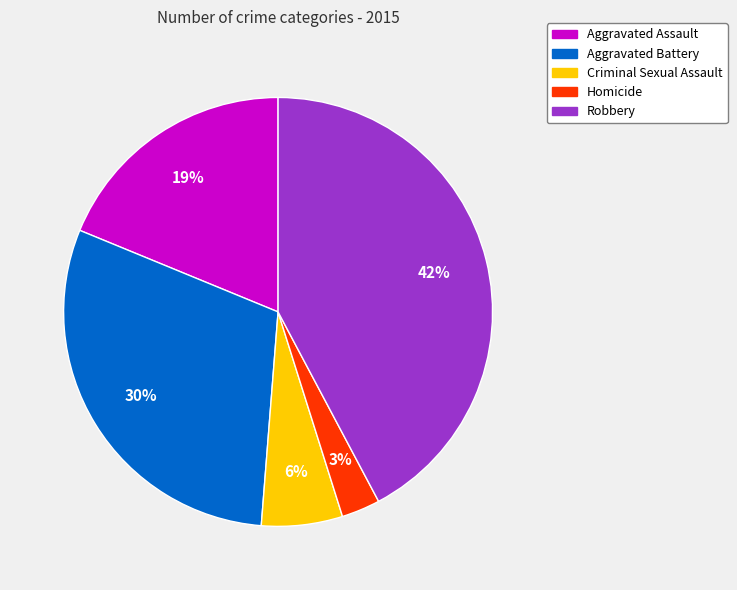

To the nearest percent, what portion does Homicide represent?

3%